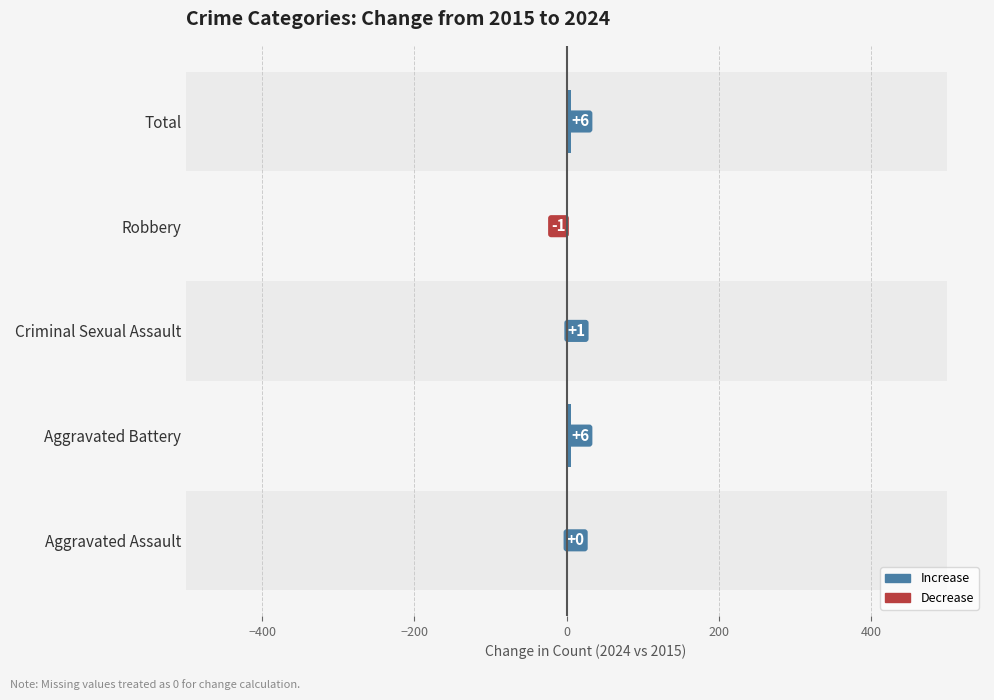

What is the average value?

2